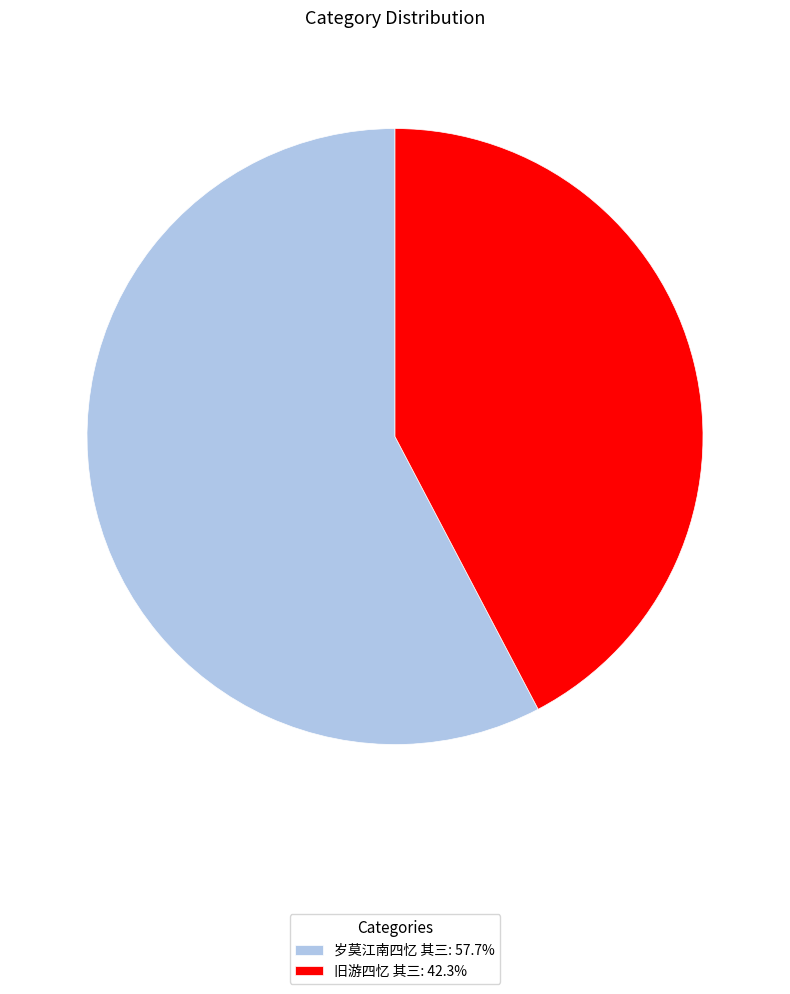

Count the number of slices in the pie.

2